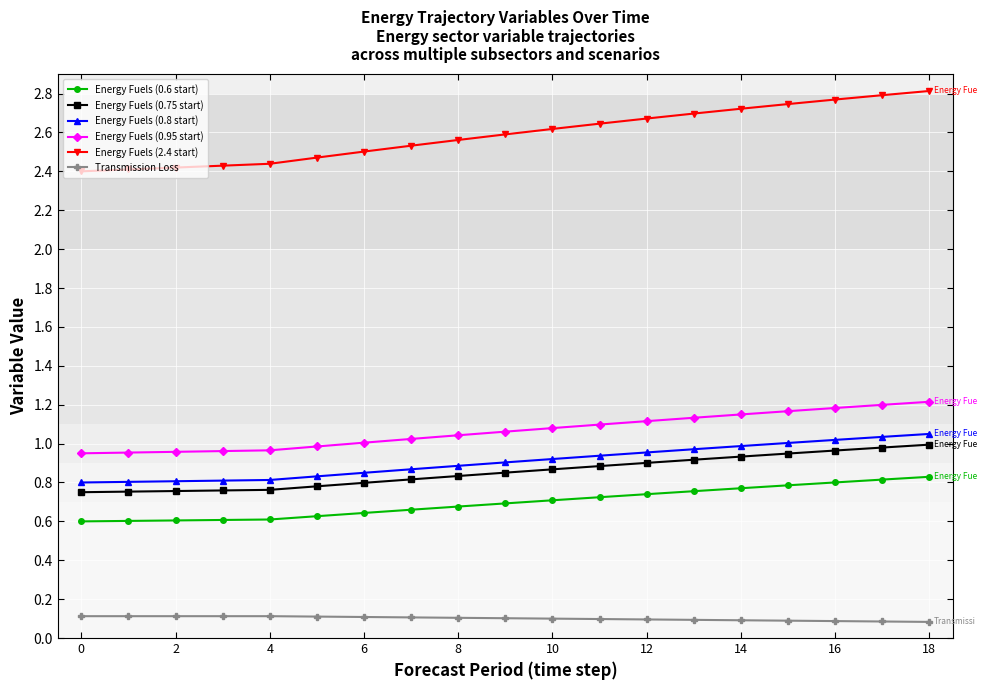

At how many categories does at least one series exceed 1?

19